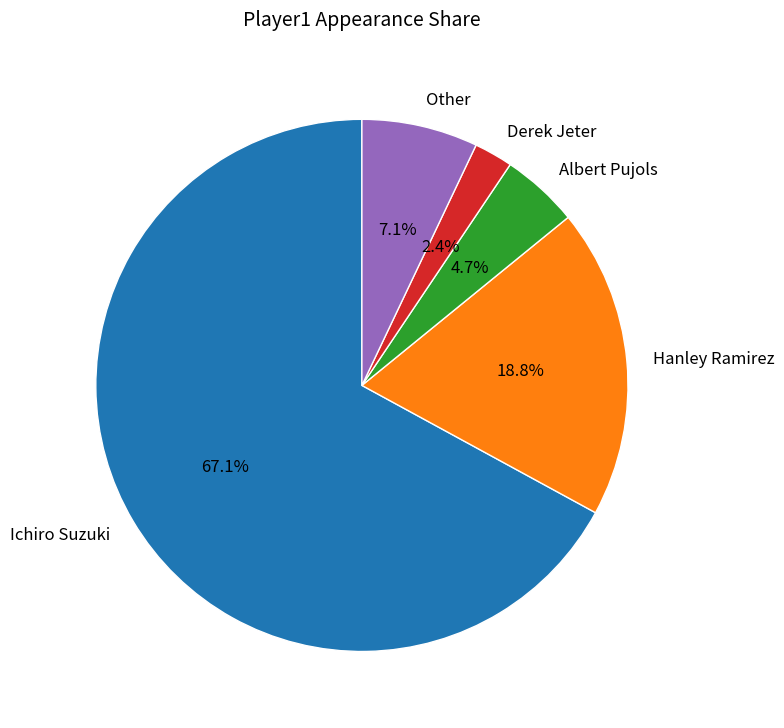

The Other slice represents 7% of the pie. True or false?

True